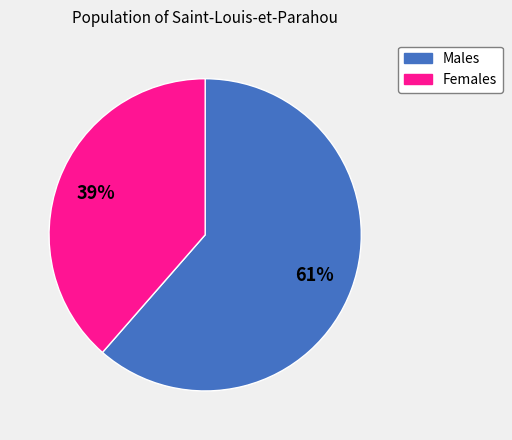

What is the largest slice in the pie chart?

Males